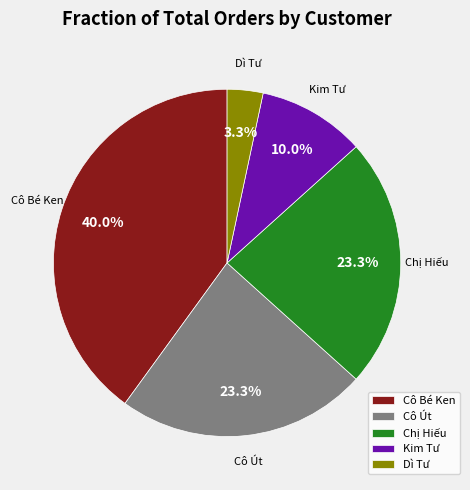

Does any single category account for the majority?

No